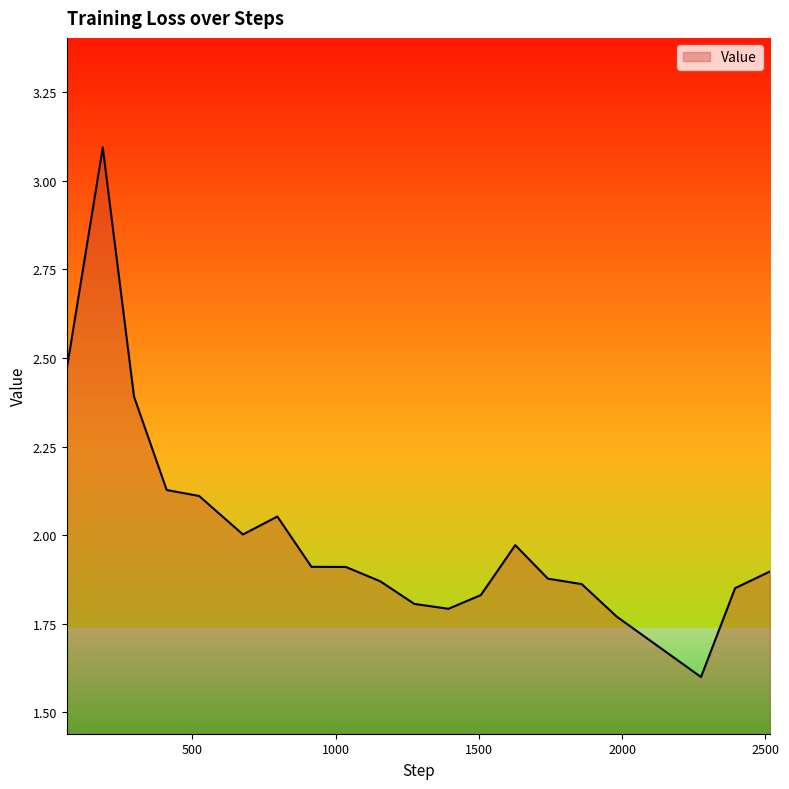

How many distinct data groups are displayed?

1